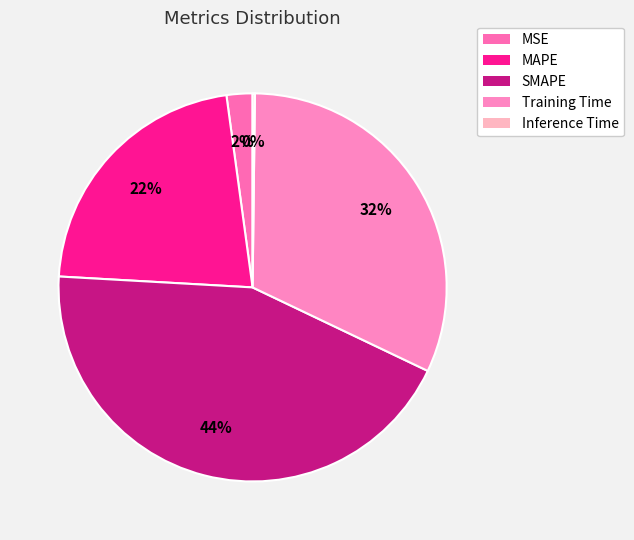

What percentage is NOT represented by SMAPE?

56.2%